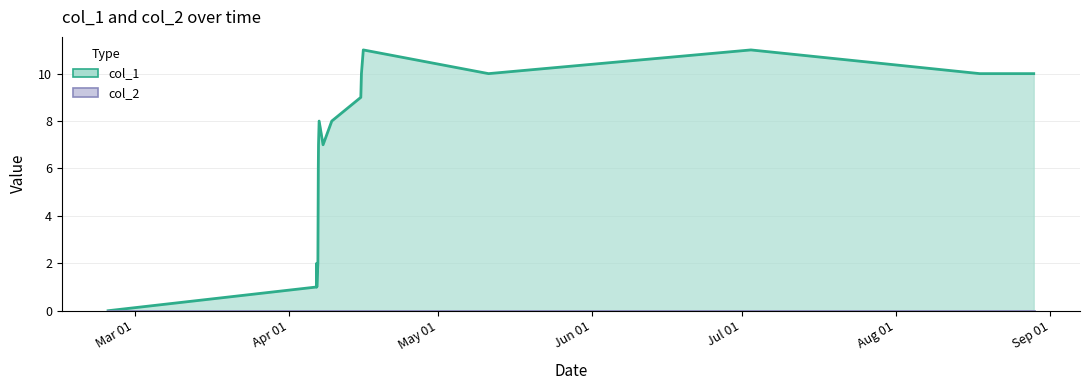

Rank the categories by value from highest to lowest.

1429139617, 1435867989, 1429107192, 1431313976, 1439842407, 1440778075, 1429096391, 1428372804, 1428592408, 1428361987, 1428441196, 1428358393, 1428329583, 1428351208, 1428325997, 1428333184, 1424709700